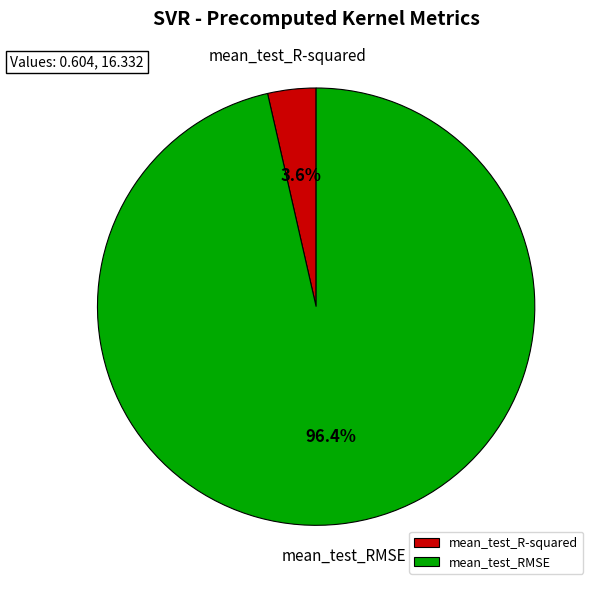

To the nearest percent, what is the difference between the largest and smallest slice percentages?

93%